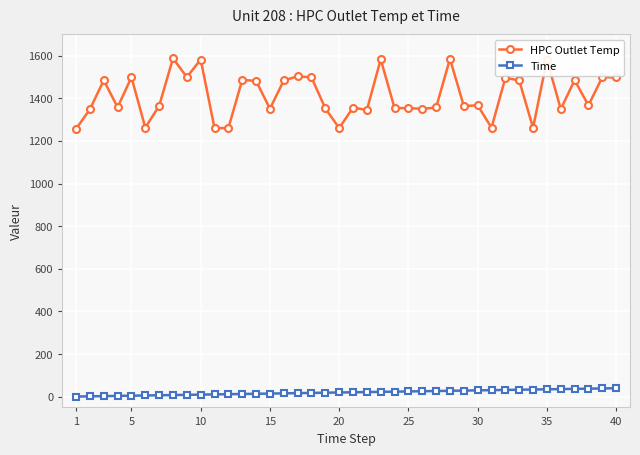

List the series in order of their peak value, highest first.

HPC Outlet Temp, Time